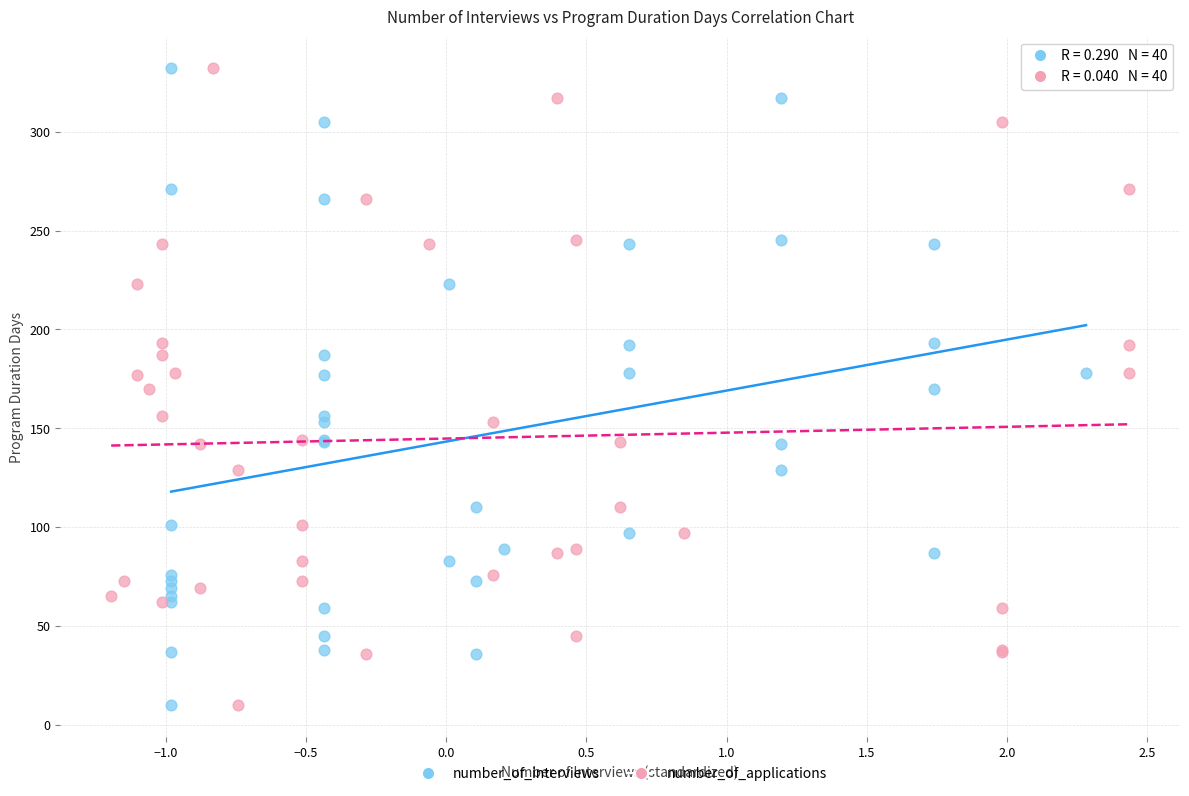

What are all the series names shown in the legend?

number_of_interviews, number_of_applications